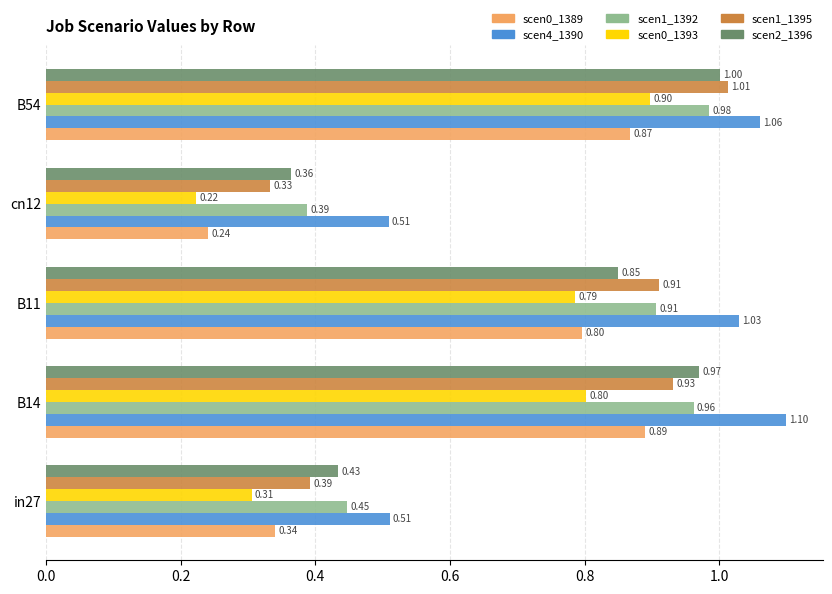

At which category is the sum across all series the highest?

B54